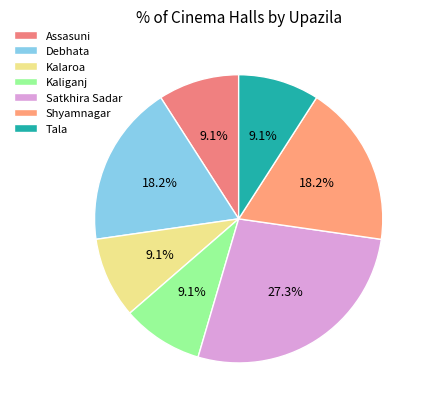

Does Kalaroa represent more than half of the total?

No